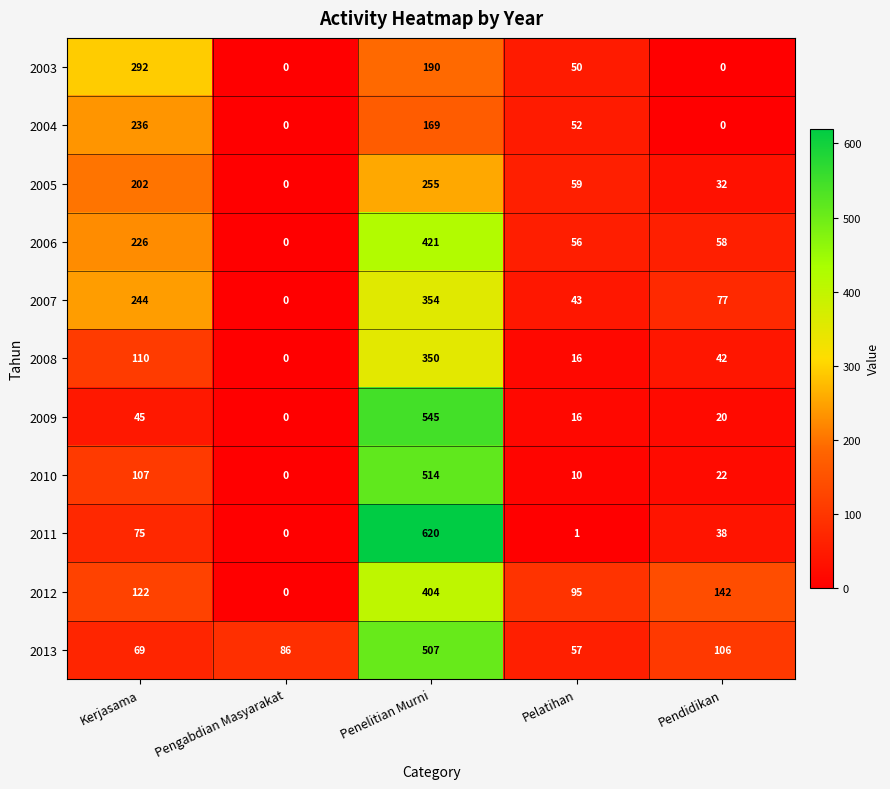

What is the lowest value of the 2013 series?

57